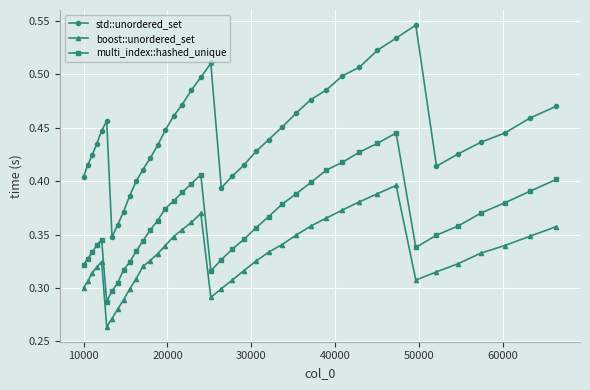

How many interior local valleys does the std::unordered_set series have?

3